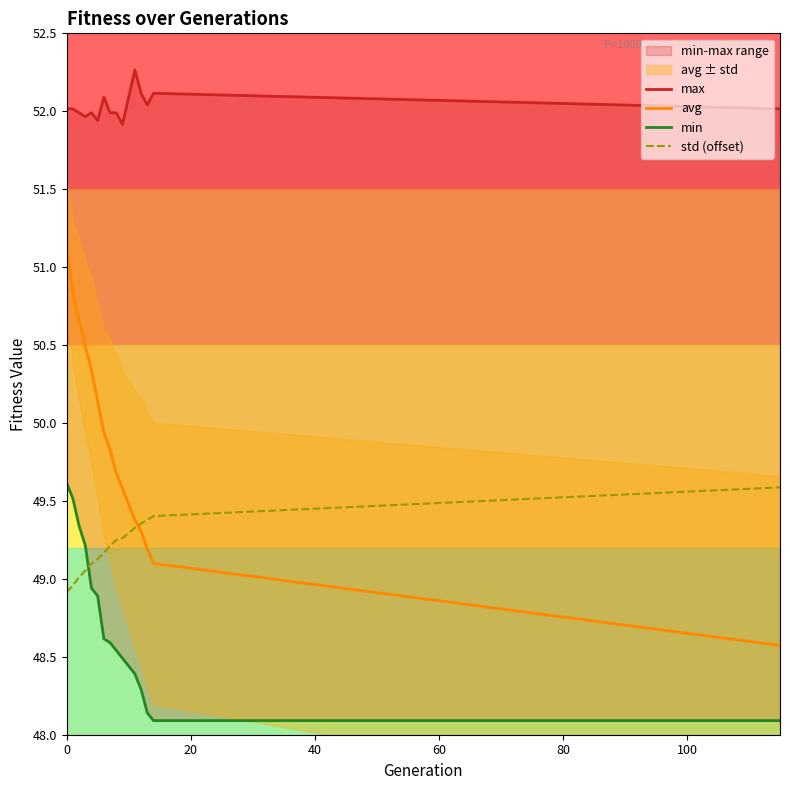

Which series has the largest range (max minus min)?

avg